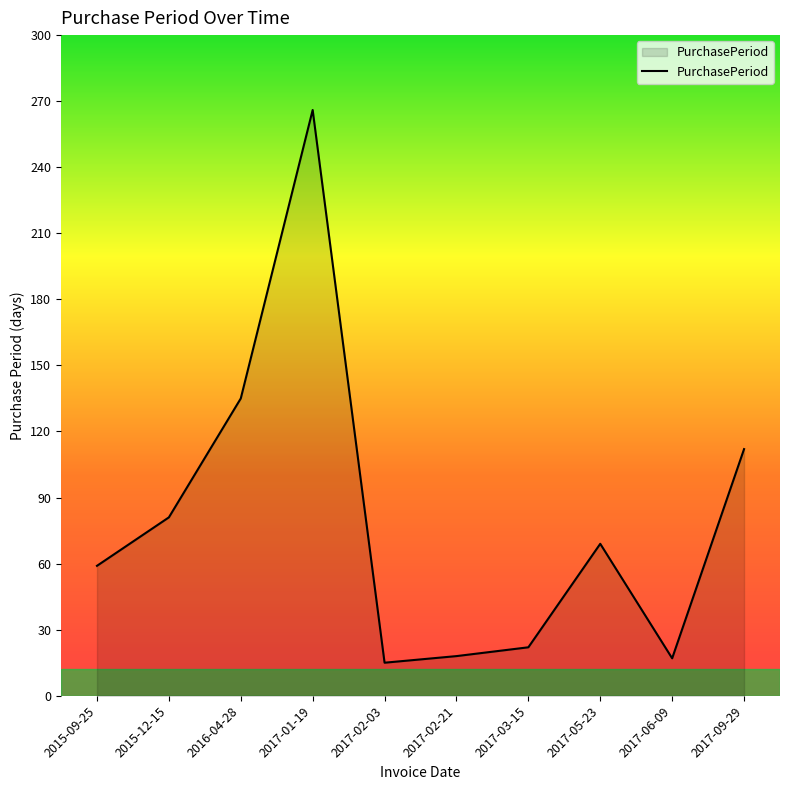

What is the difference between the maximum and minimum values?

251